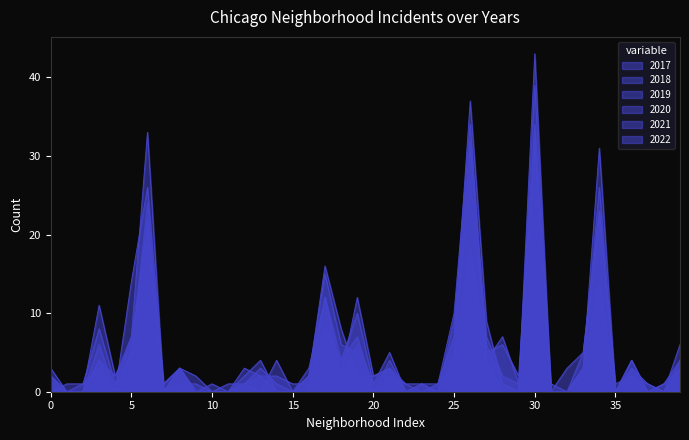

Rank the series by their maximum value, from lowest to highest.

2022, 2018, 2017, 2021, 2020, 2019